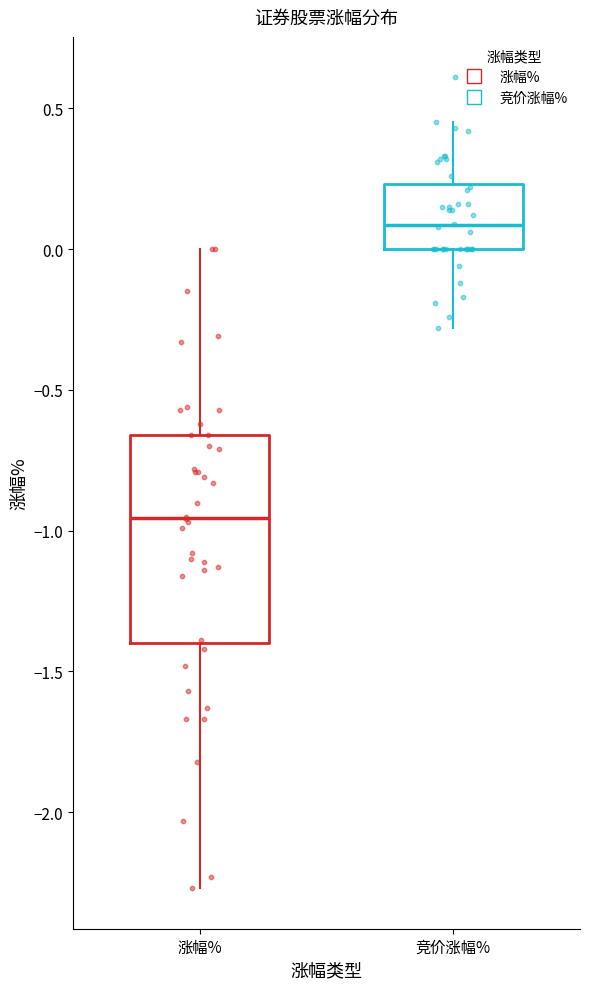

Where does the upper whisker of the box for 涨幅% end on the y-axis? The values are not printed on the chart, so give them approximately, as read against the axis.

0.00